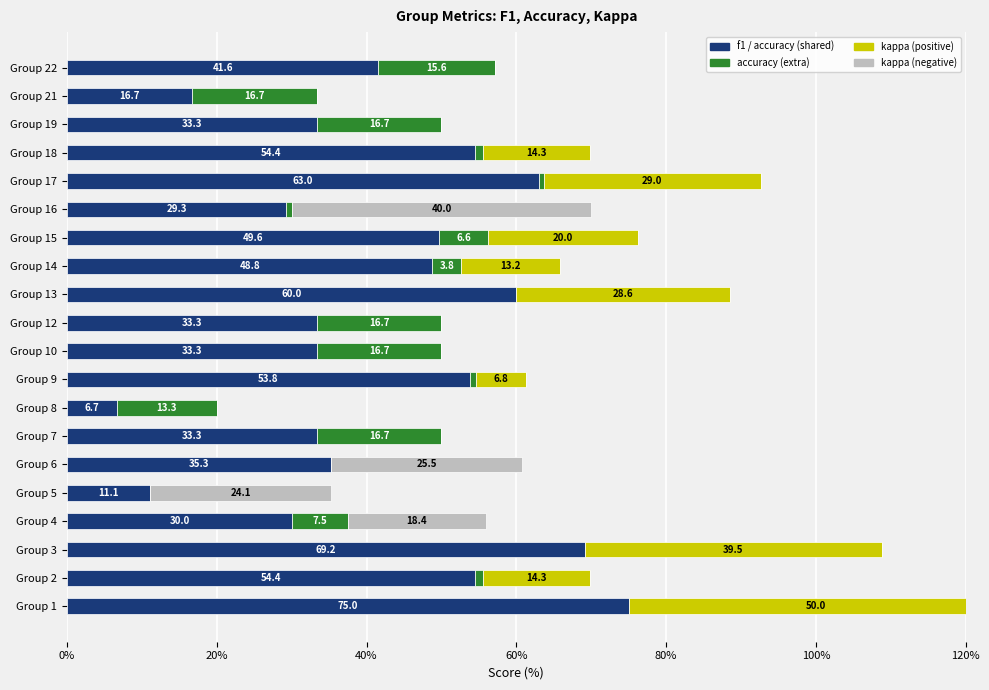

Reading right to left, what are all the values shown in this chart?

f1 / accuracy (shared): 41.6	16.7	33.3	54.4	63.0	29.3	49.6	48.8	60.0	33.3	33.3	53.8	6.7	33.3	35.3	11.1	30.0	69.2	54.4	75.0
accuracy (extra): 15.6	16.7	16.7	1.1	0.6	0.7	6.6	3.8	0.0	16.7	16.7	0.8	13.3	16.7	0.0	0.0	7.5	0.0	1.1	0.0
kappa (positive): 0.0	0.0	0.0	14.3	29.0	0.0	20.0	13.2	28.6	0.0	0.0	6.8	0.0	0.0	0.0	0.0	0.0	39.5	14.3	50.0
kappa (negative): 0.0	0.0	0.0	0.0	0.0	40.0	0.0	0.0	0.0	0.0	0.0	0.0	0.0	0.0	25.5	24.1	18.4	0.0	0.0	0.0